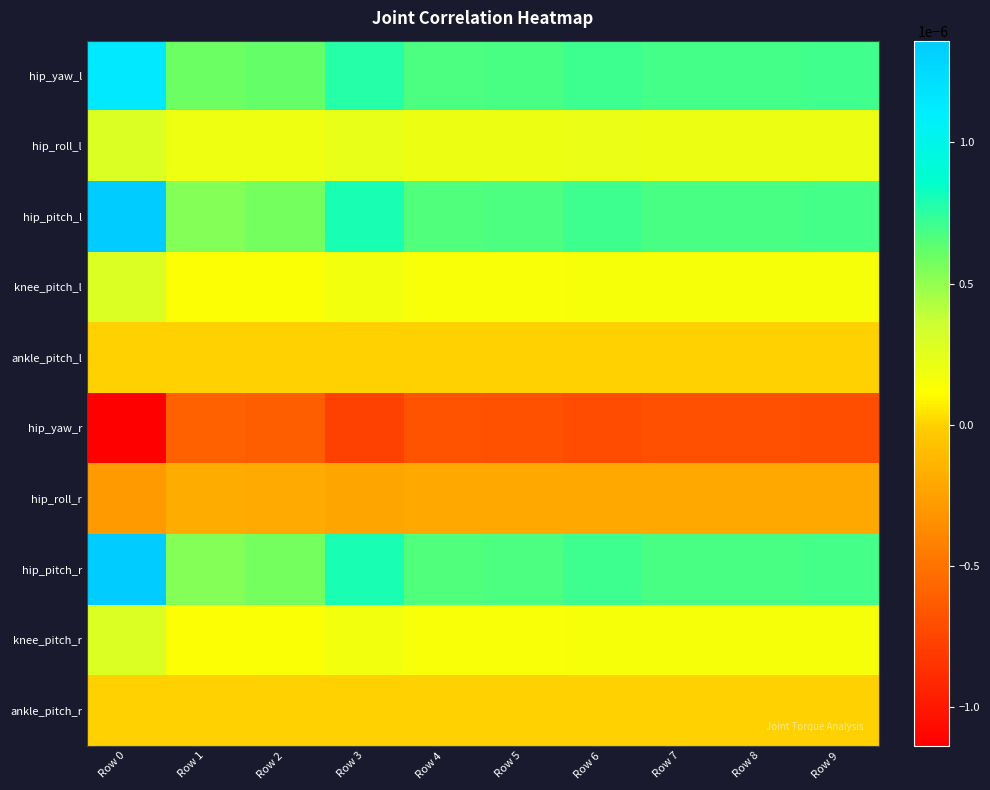

At which category is the sum across all series the highest?

Row 0